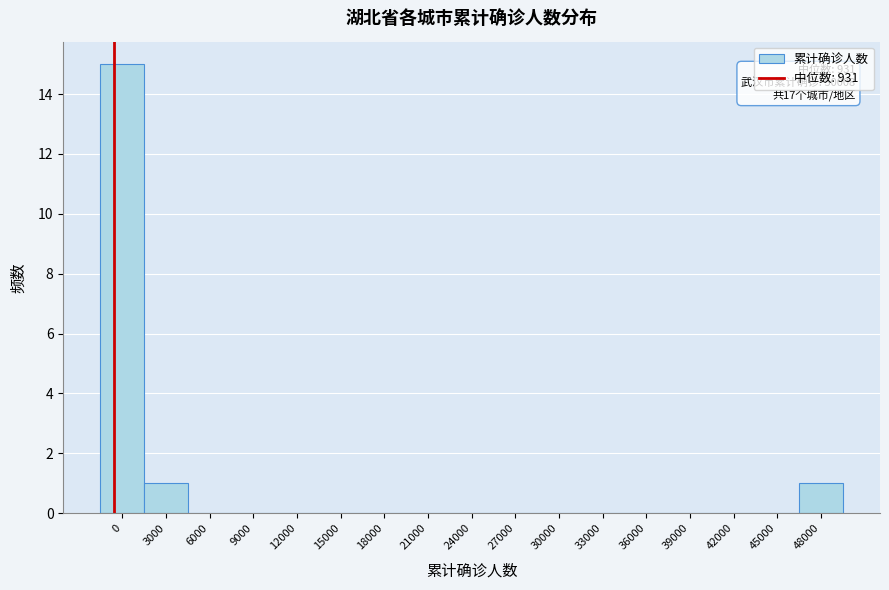

Reading left to right, list all the values displayed in this chart.

0=15	3000=1	6000=0	9000=0	12000=0	15000=0	18000=0	21000=0	24000=0	27000=0	30000=0	33000=0	36000=0	39000=0	42000=0	45000=0	48000=1